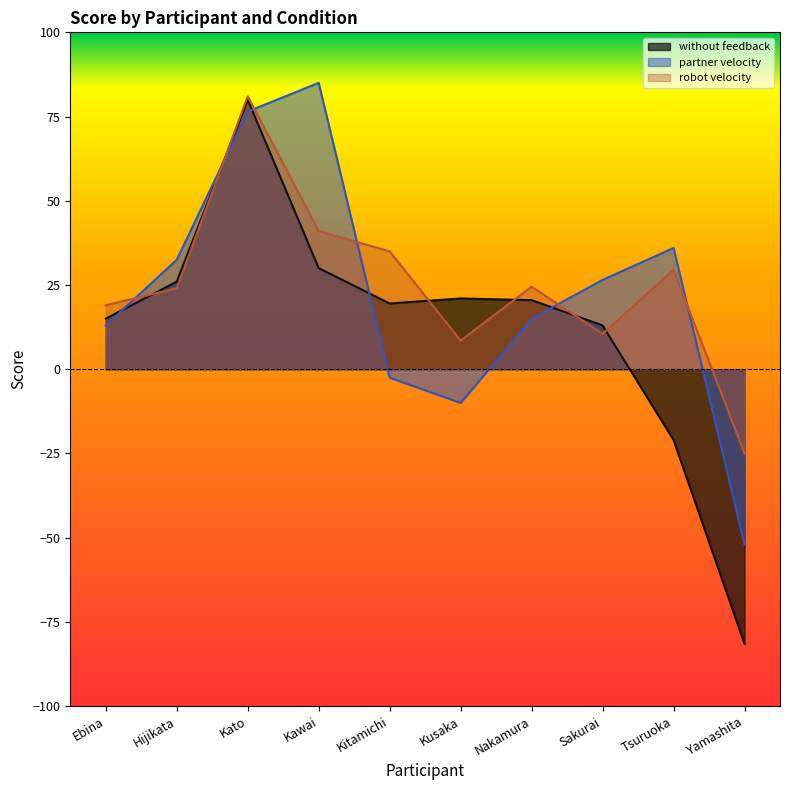

Which series has the largest range (max minus min)?

without feedback